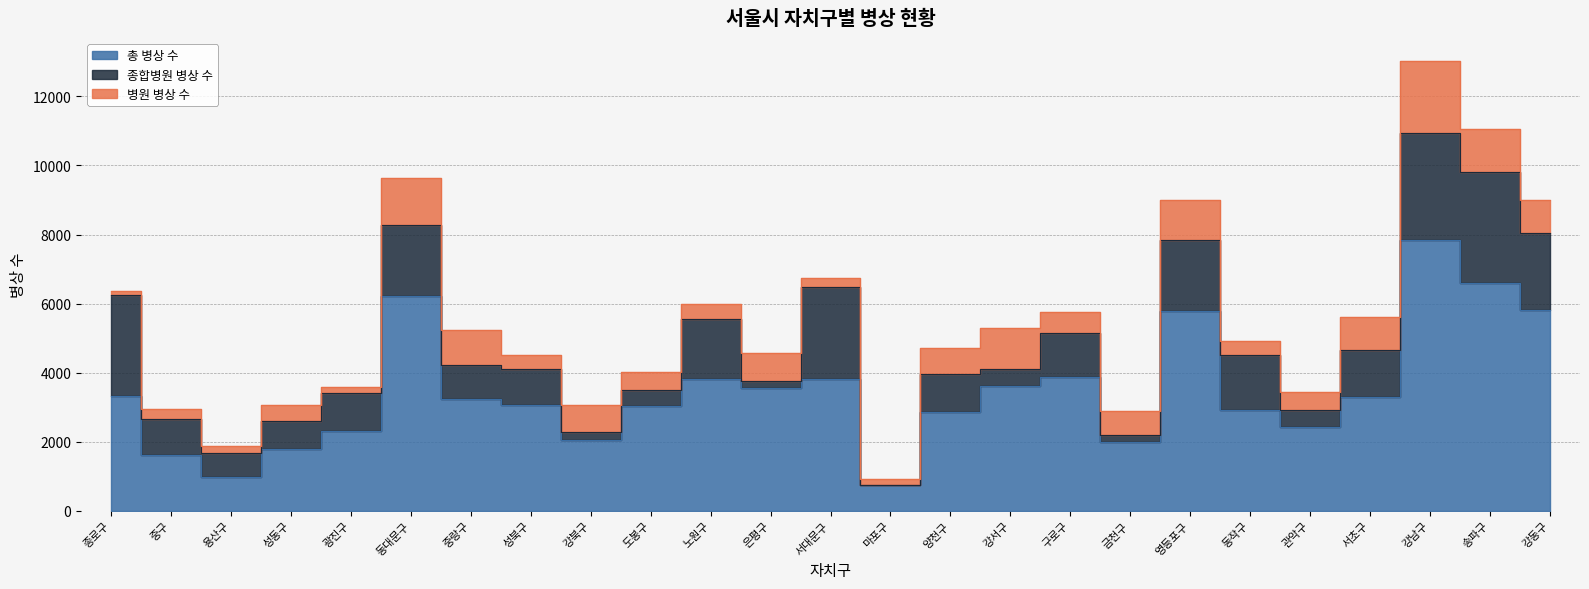

True or false: 병원 병상 수 and 종합병원 병상 수 intersect in this chart.

True